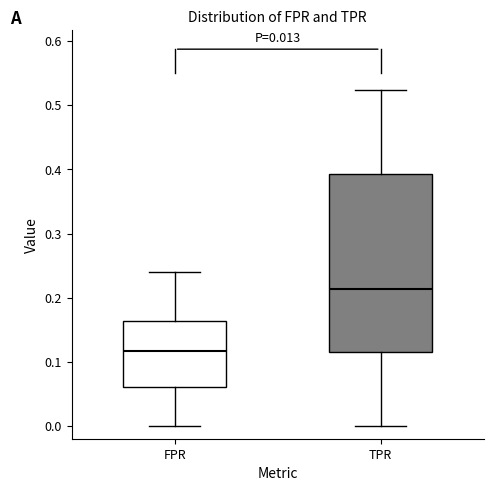

Which box has the highest median line?

TPR